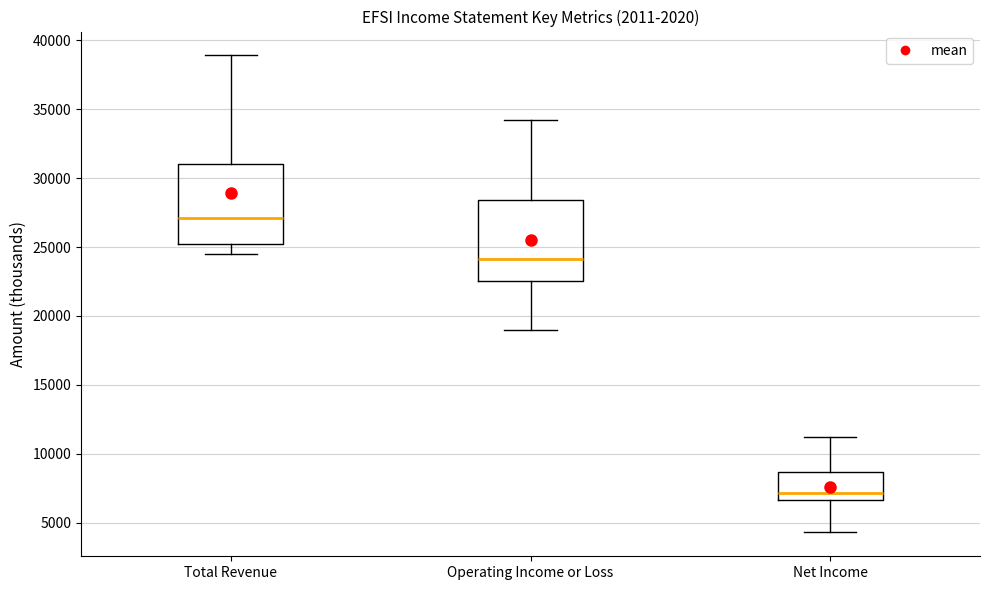

Reading left to right, transcribe this box plot: for each box, give where its median line is, the range the box spans, and where its two whiskers end, as read against the y-axis. The values are not printed on the chart, so give them approximately, as read against the axis.

Total Revenue: median 27000, box 25000 to 31000, whiskers 24500 to 39000
Operating Income or Loss: median 24000, box 22500 to 28500, whiskers 19000 to 34000
Net Income: median 7000, box 6500 to 8500, whiskers 4500 to 11000